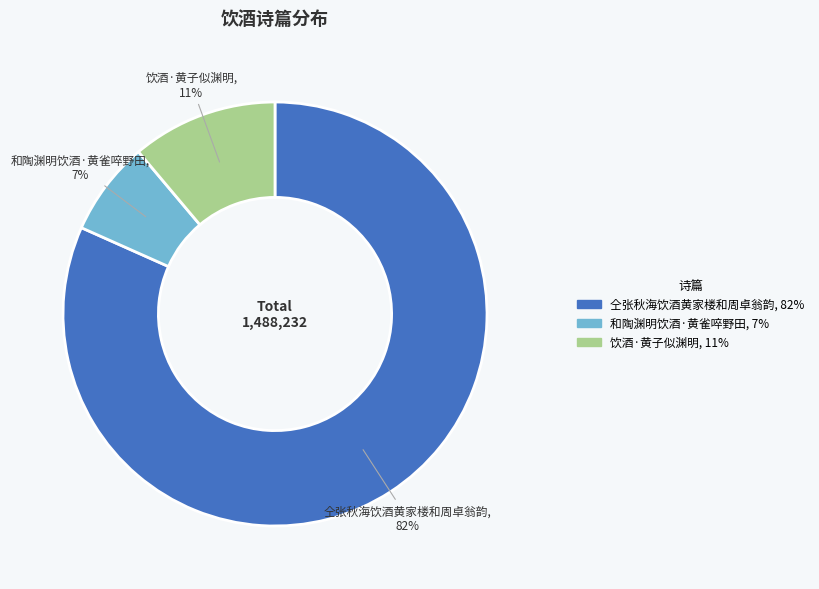

To the nearest percent, what percentage of the pie is 和陶渊明饮酒·黄雀啐野田?

7%